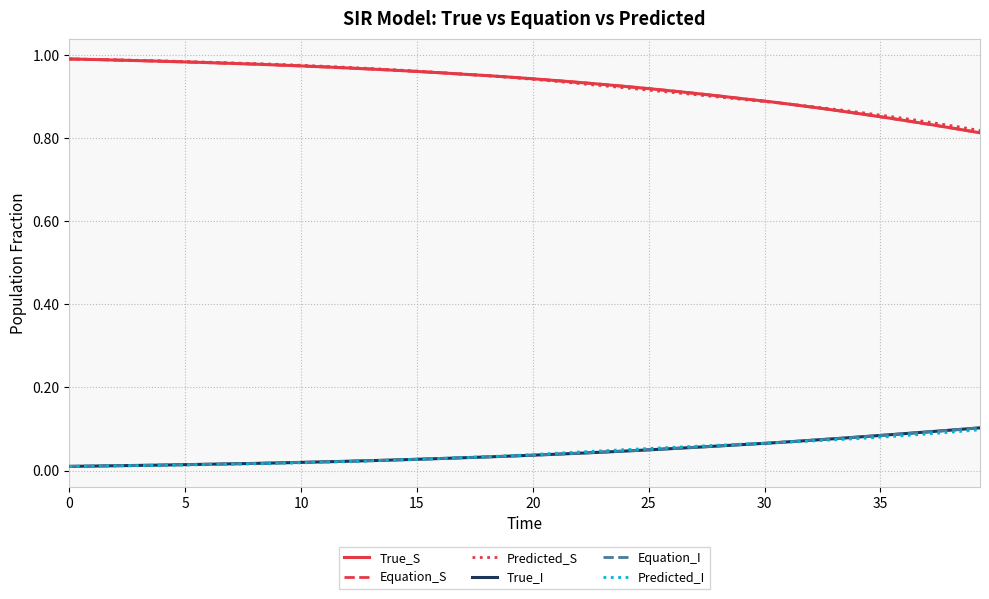

At how many categories does at least one series exceed 0?

40